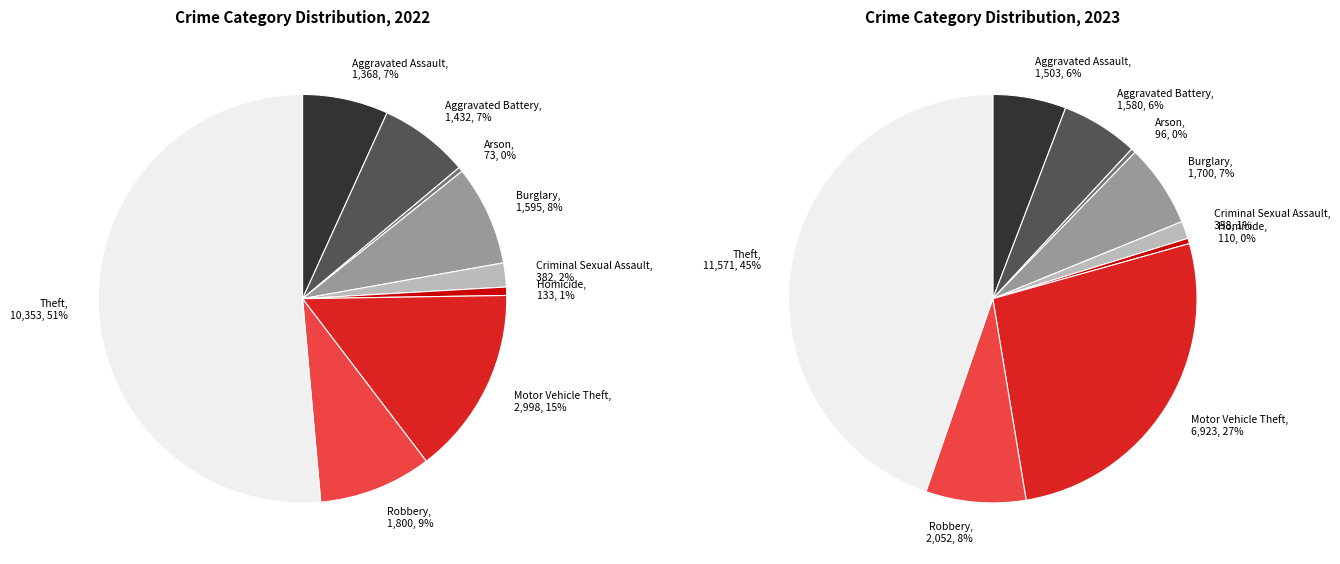

What is the ratio of the value at Burglary to the value at Aggravated Battery?

1.1